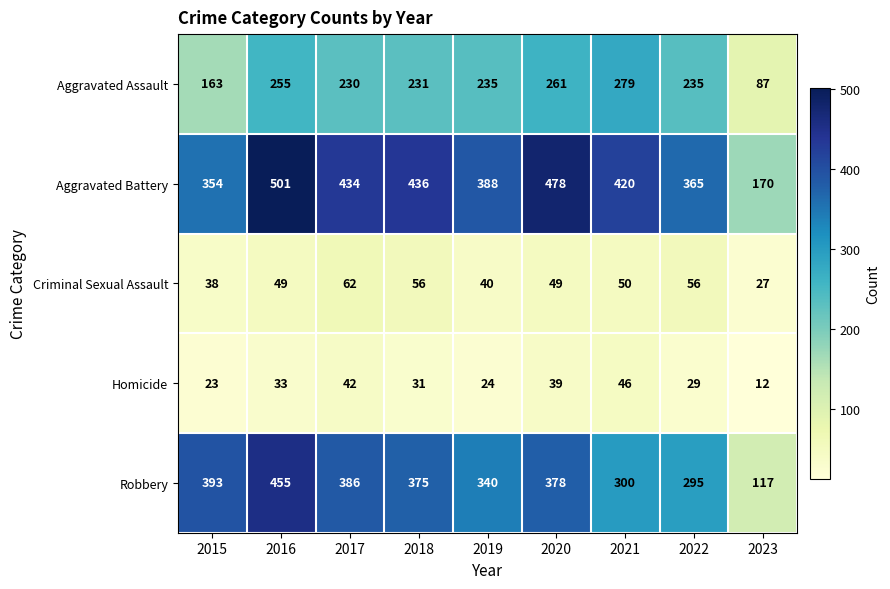

What is the sum of all Homicide values?

279